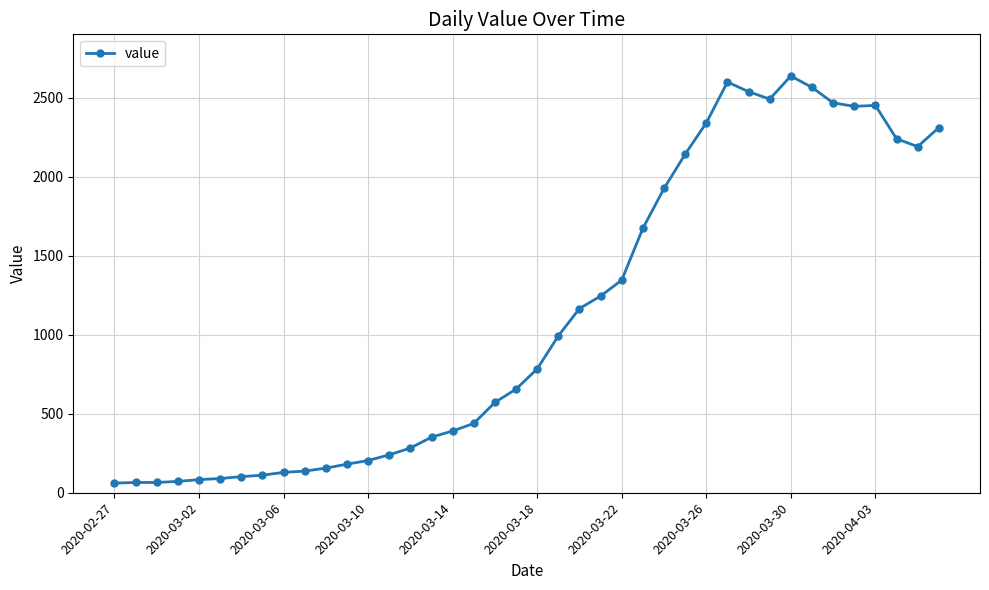

What is the difference between the maximum and minimum values?

2577